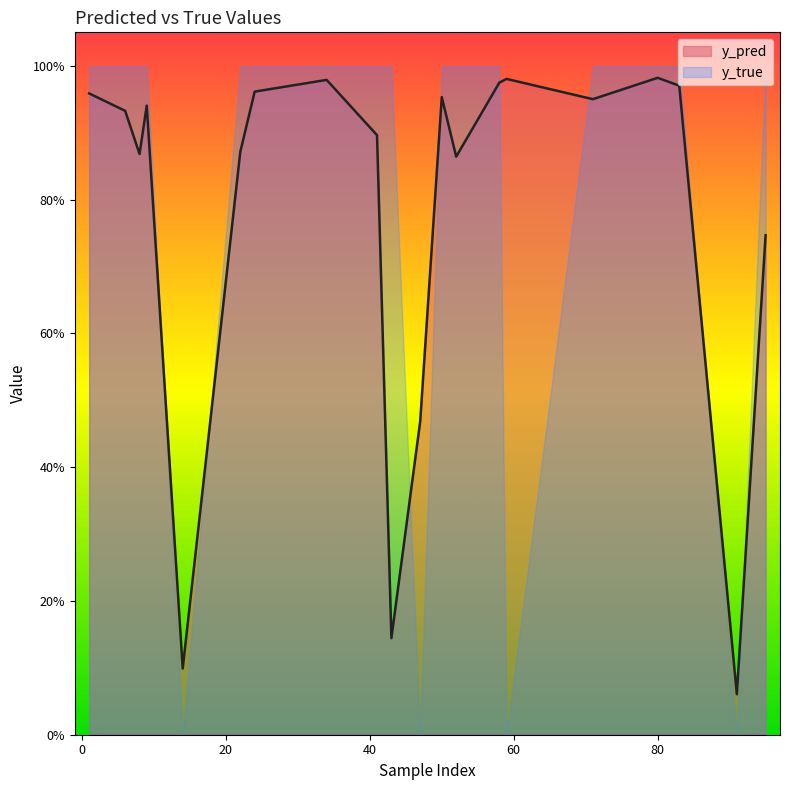

Which series has the widest spread of values?

y_true